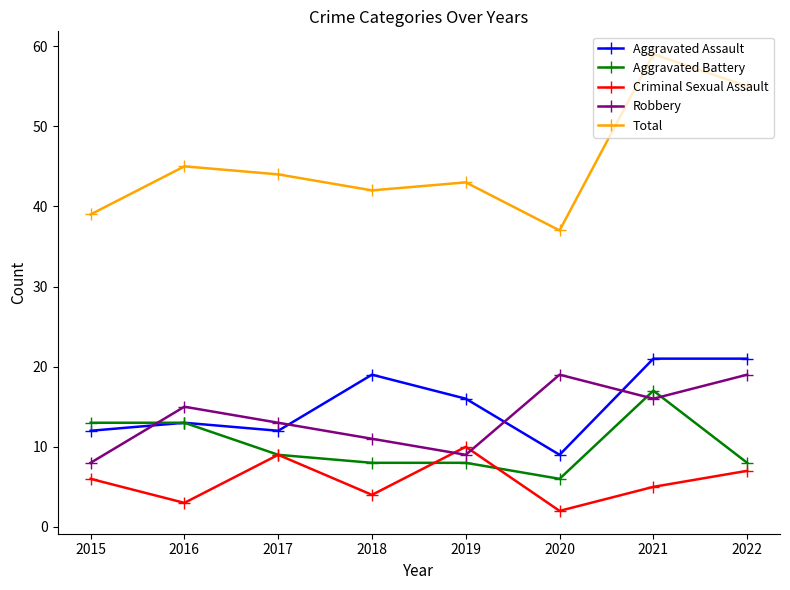

Where does the Total series first go above 44?

2016